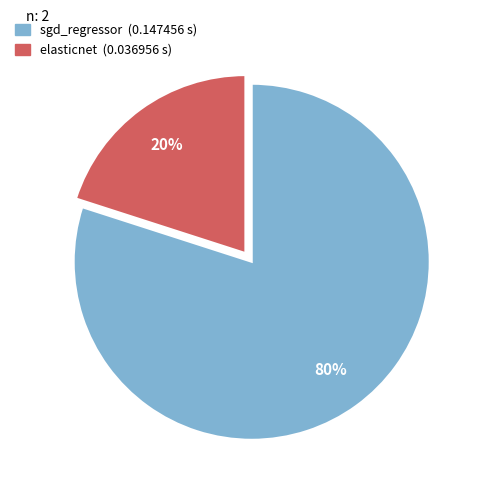

Is it true that elasticnet is 20% of the pie?

True